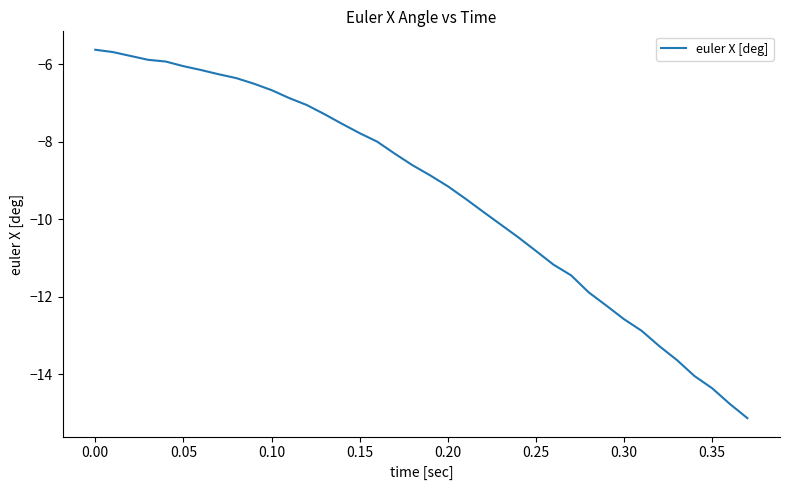

What is the difference between the maximum and minimum values?

9.5